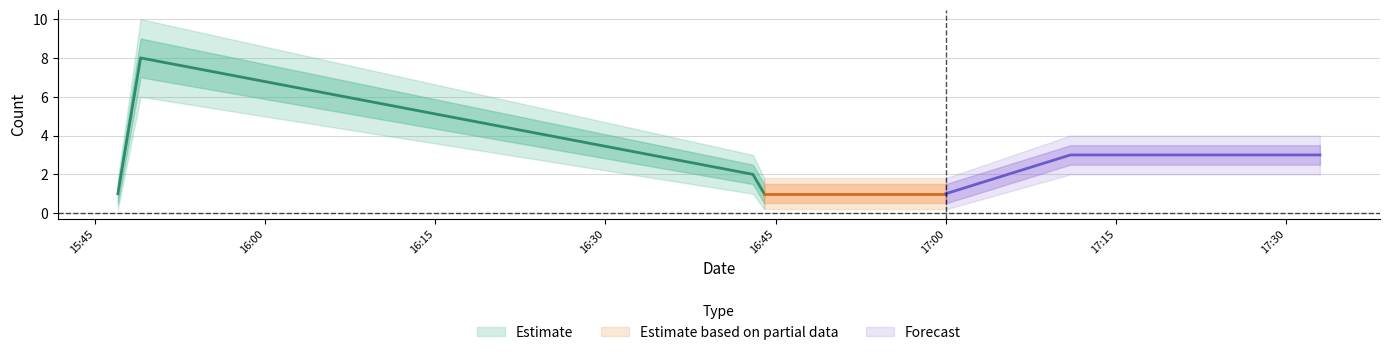

What are all the series names shown in the legend?

Estimate, Estimate based on partial data, Forecast